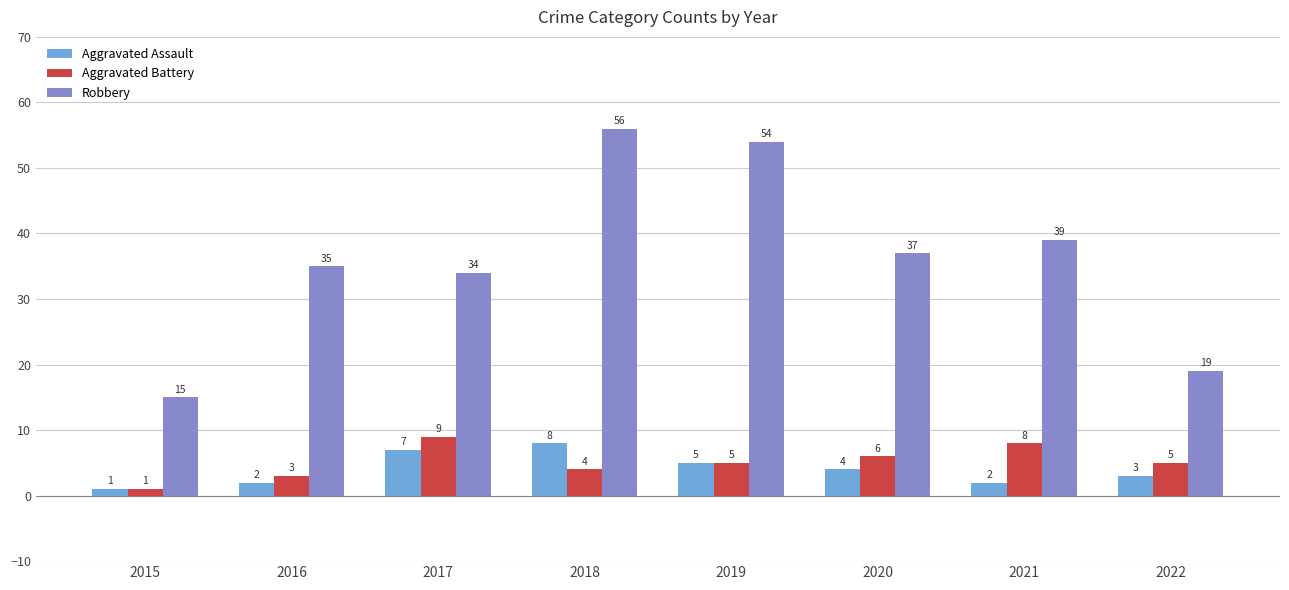

At how many categories does at least one series exceed 36?

4